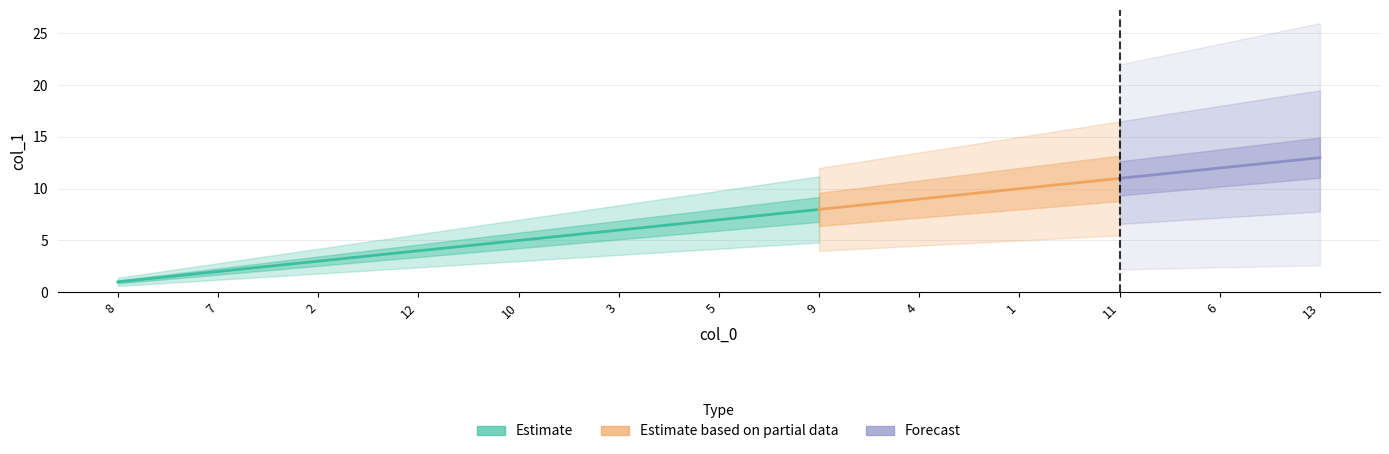

What is the minimum value shown in the chart?

1